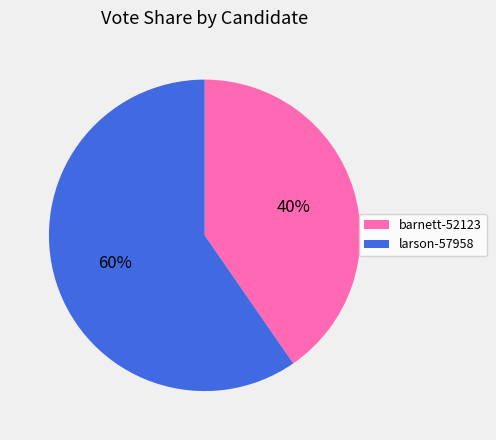

True or false: barnett-52123 accounts for 40% of the total.

True